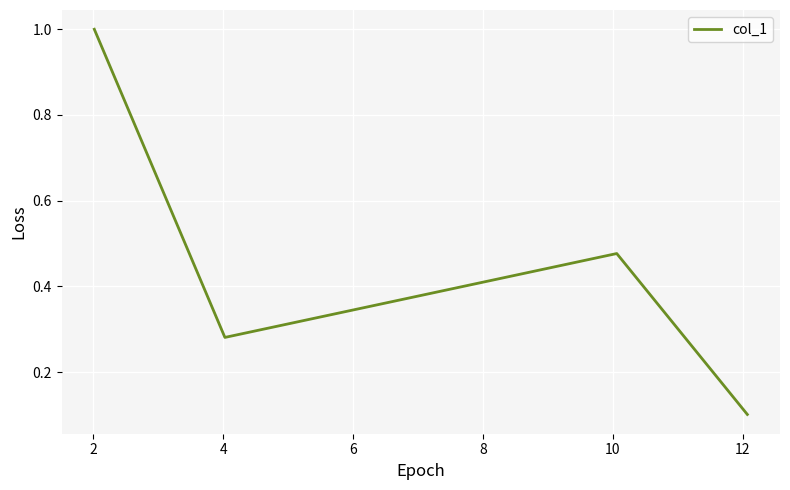

How many interior local peaks (higher than both neighbors) does the data have?

1